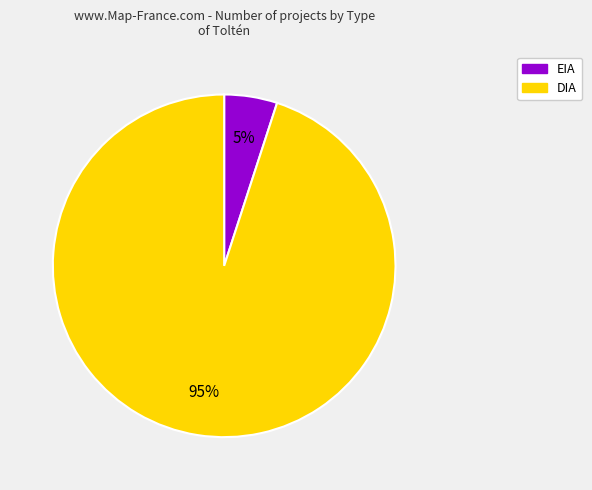

Count the number of slices in the pie.

2